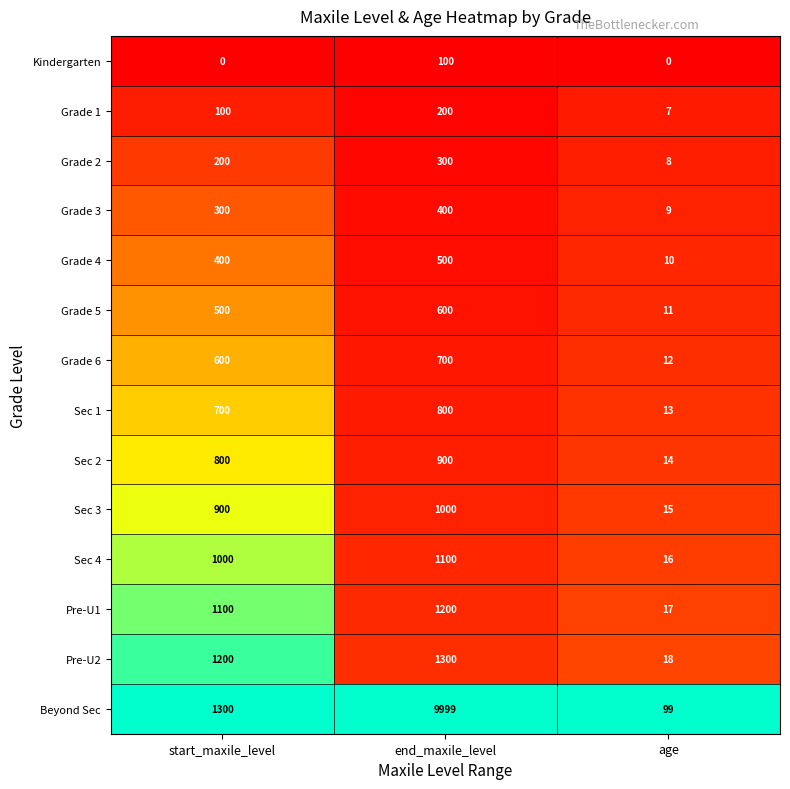

At which category is the sum across all series the highest?

end_maxile_level